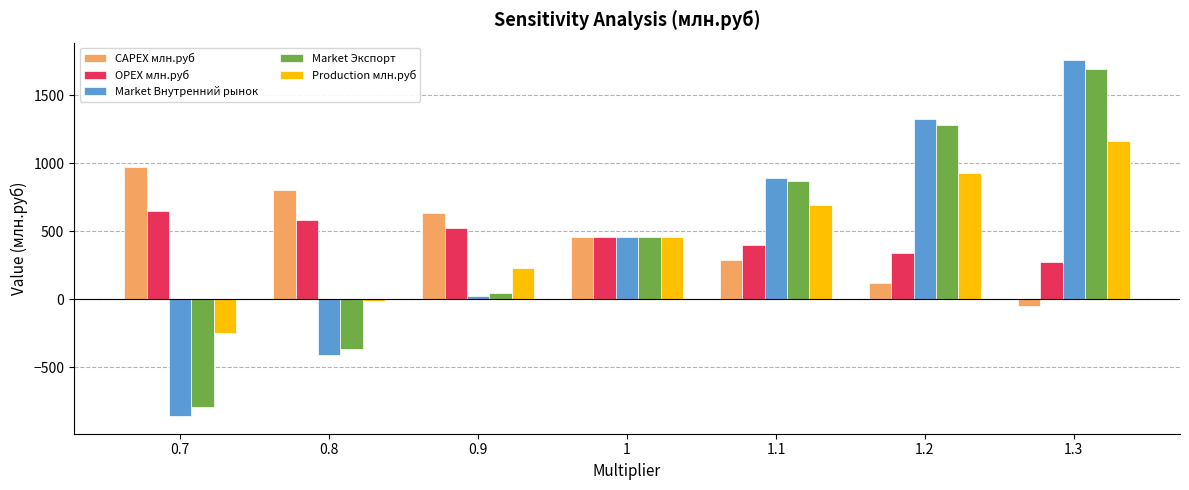

Are the bars grouped side by side (vs. stacked)?

Yes